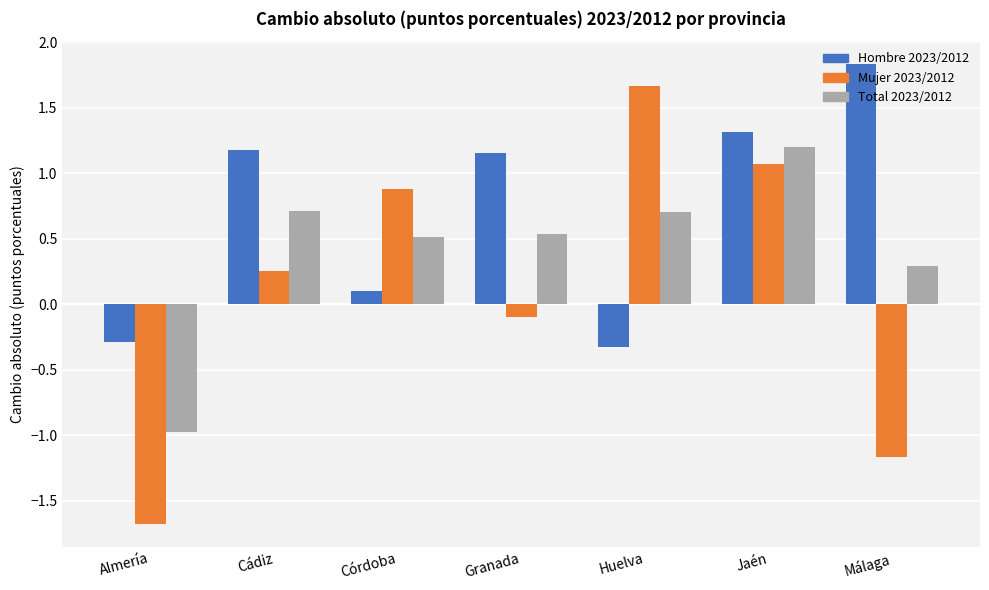

Which series has the largest total across all categories?

Hombre 2023/2012